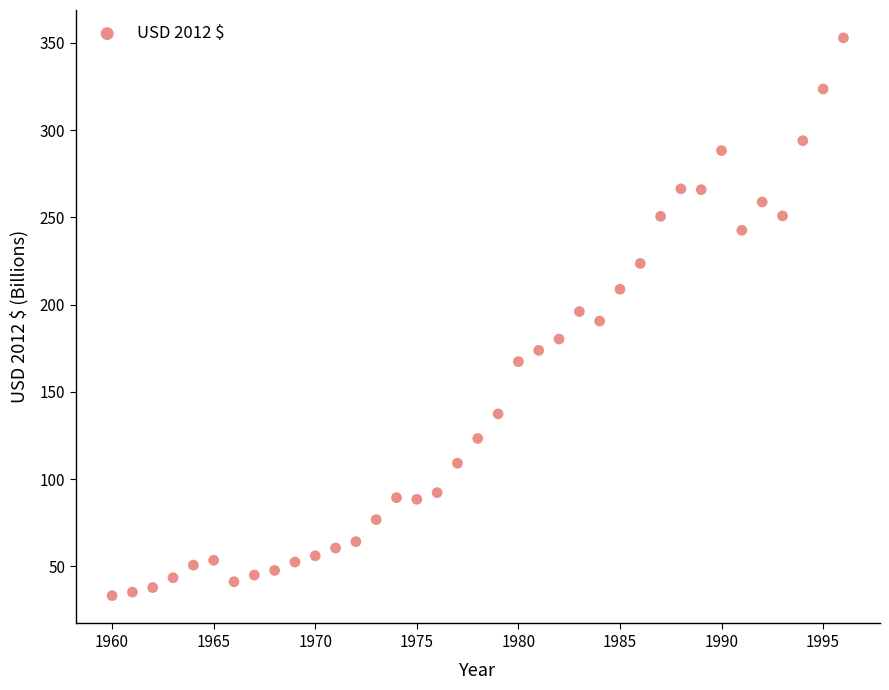

What is the range of X values (max minus min)?

36.0